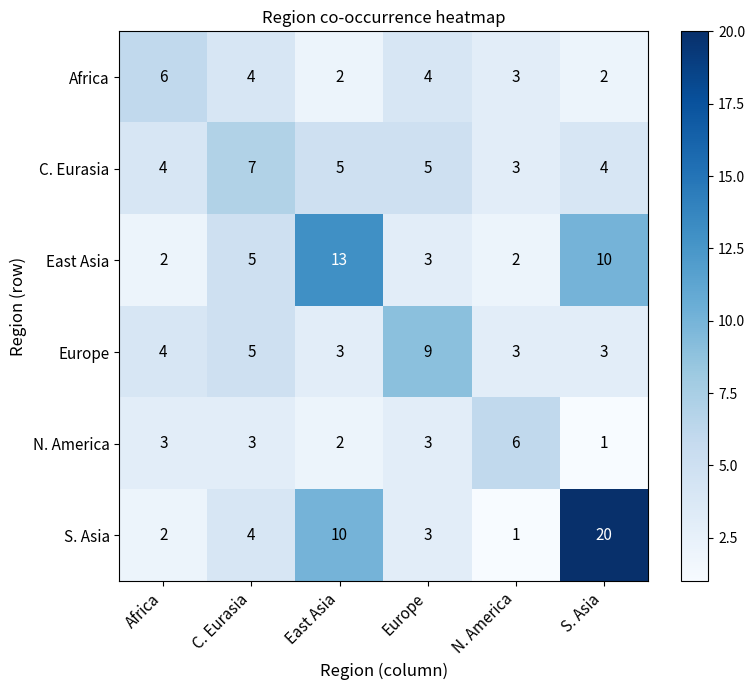

True or false: East Asia has a value of 3 at Europe.

True